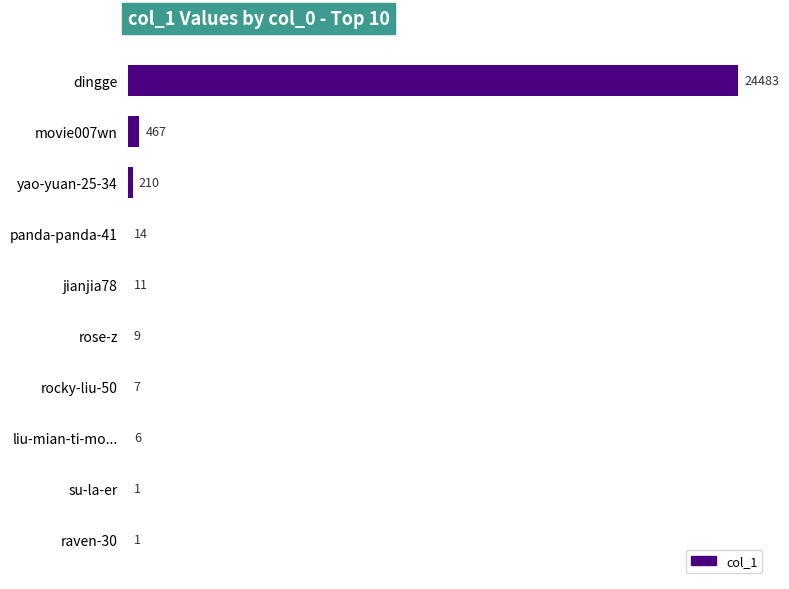

What is the change in value from rose-z to raven-30?

-8